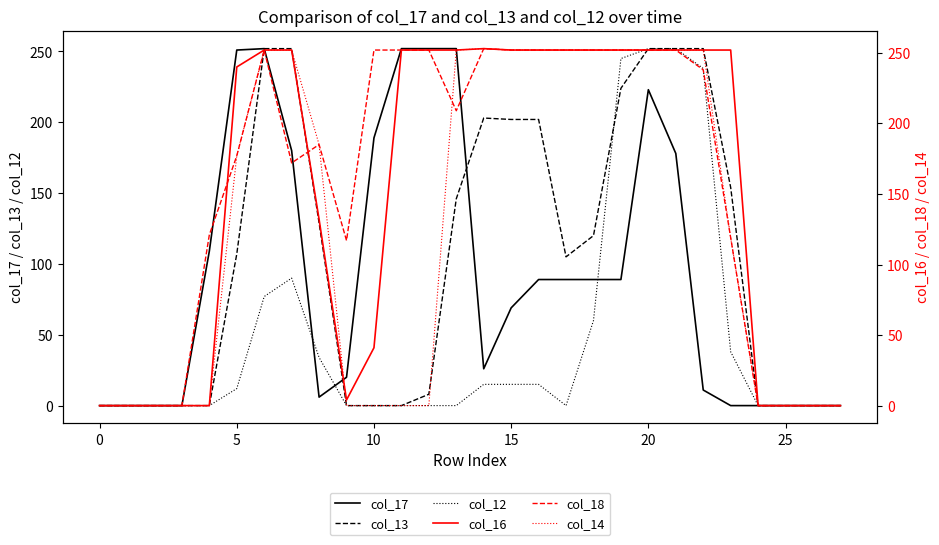

What is the approximate value of col_16 at 16?

252